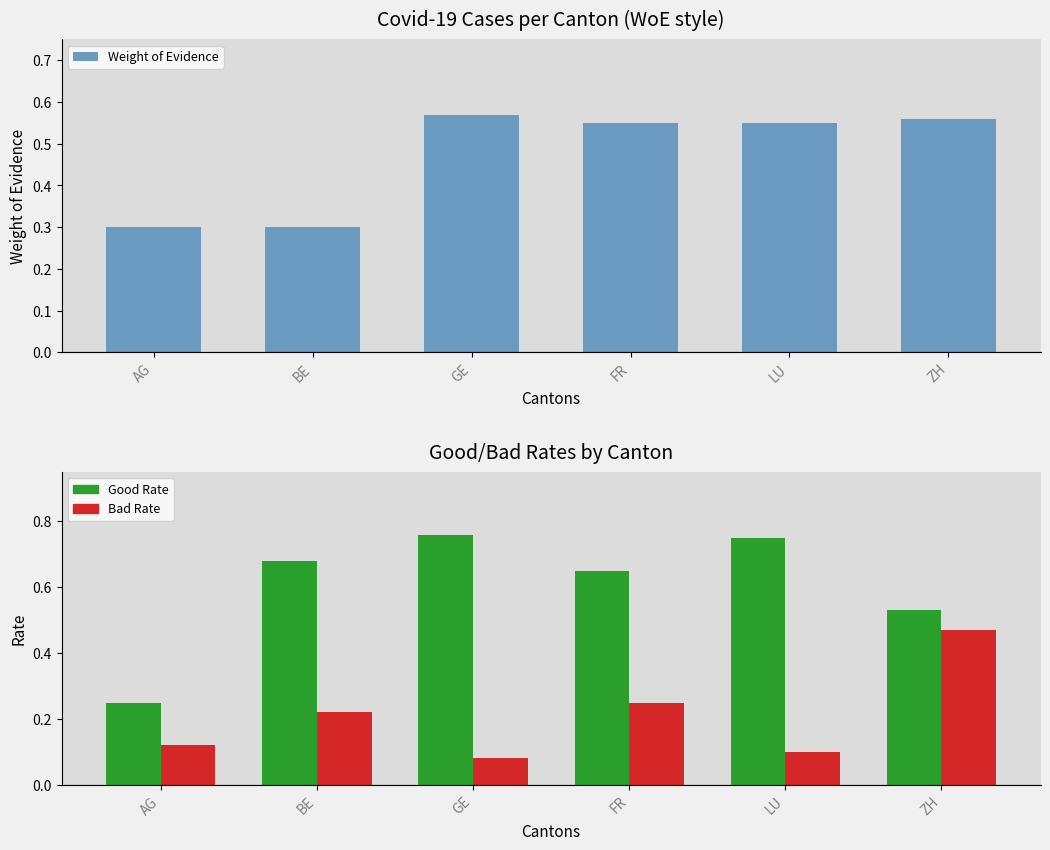

What is the total value across all series at GE?

1.4